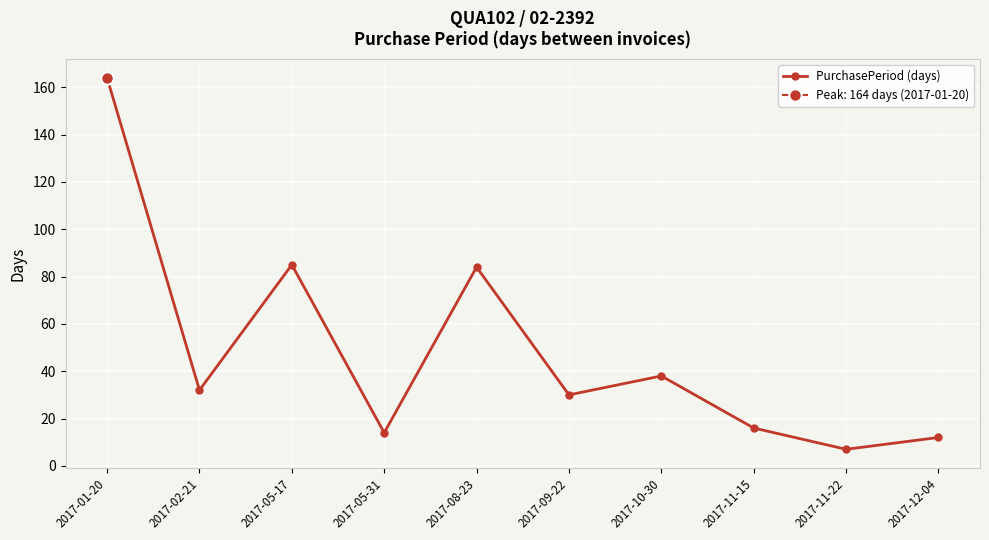

List the labels in order of value, largest first.

2017-01-20, 2017-05-17, 2017-08-23, 2017-10-30, 2017-02-21, 2017-09-22, 2017-11-15, 2017-05-31, 2017-12-04, 2017-11-22